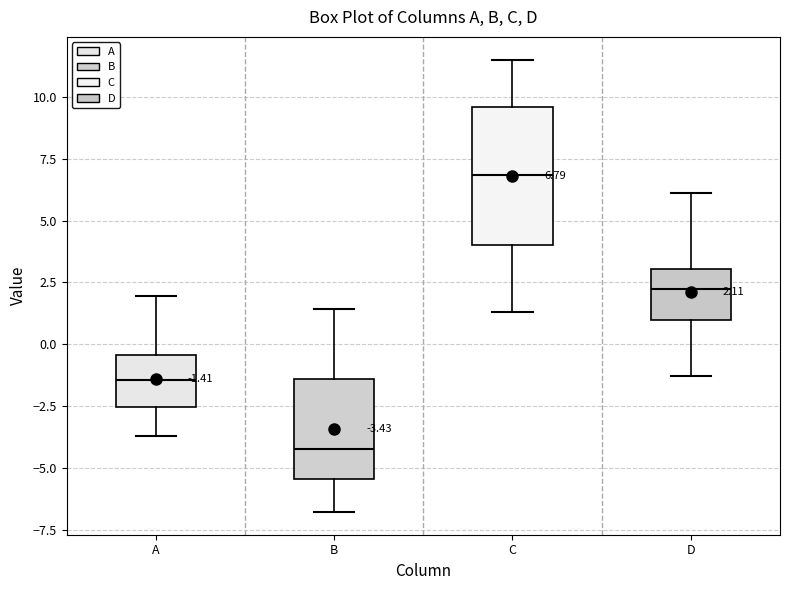

Which box is the tallest, from its lower edge to its upper edge?

C